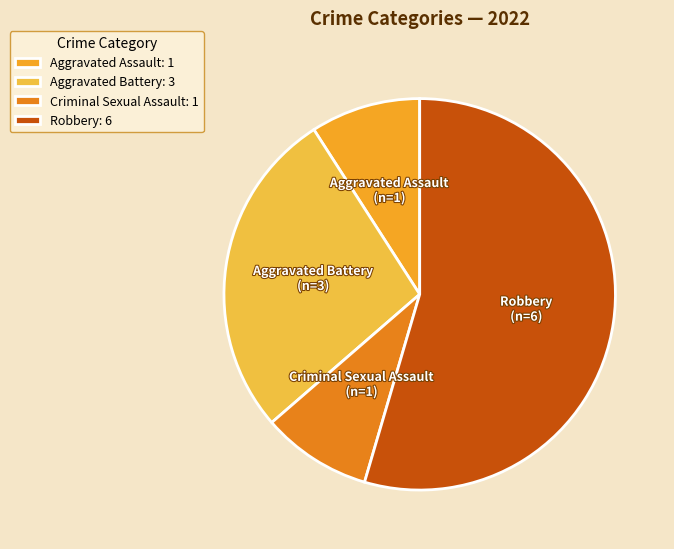

Approximately how many times larger is the value at Robbery compared to Aggravated Battery?

2.0